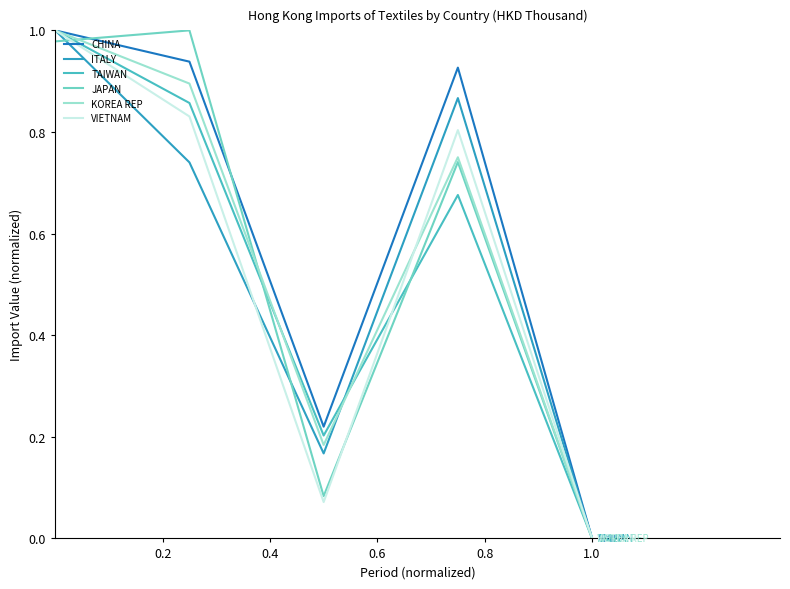

Does the chart have visible grid lines?

No